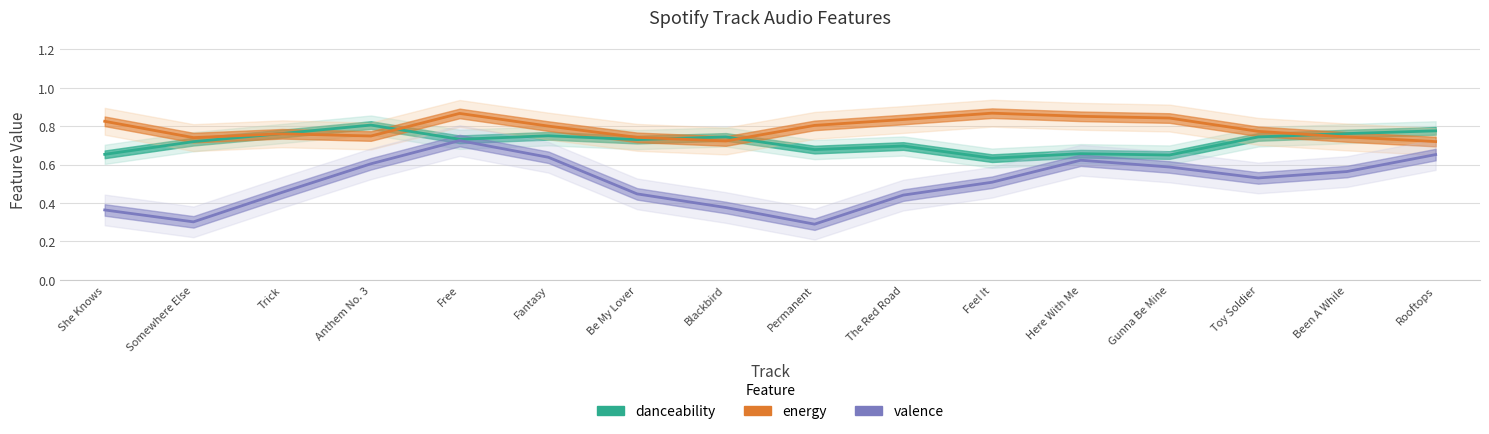

Rank the categories by valence value from highest to lowest.

Free, Rooftops, Fantasy, Here With Me, Anthem No. 3, Gunna Be Mine, Been A While, Toy Soldier, Feel It, Trick, Be My Lover, The Red Road, Blackbird, She Knows, Somewhere Else, Permanent